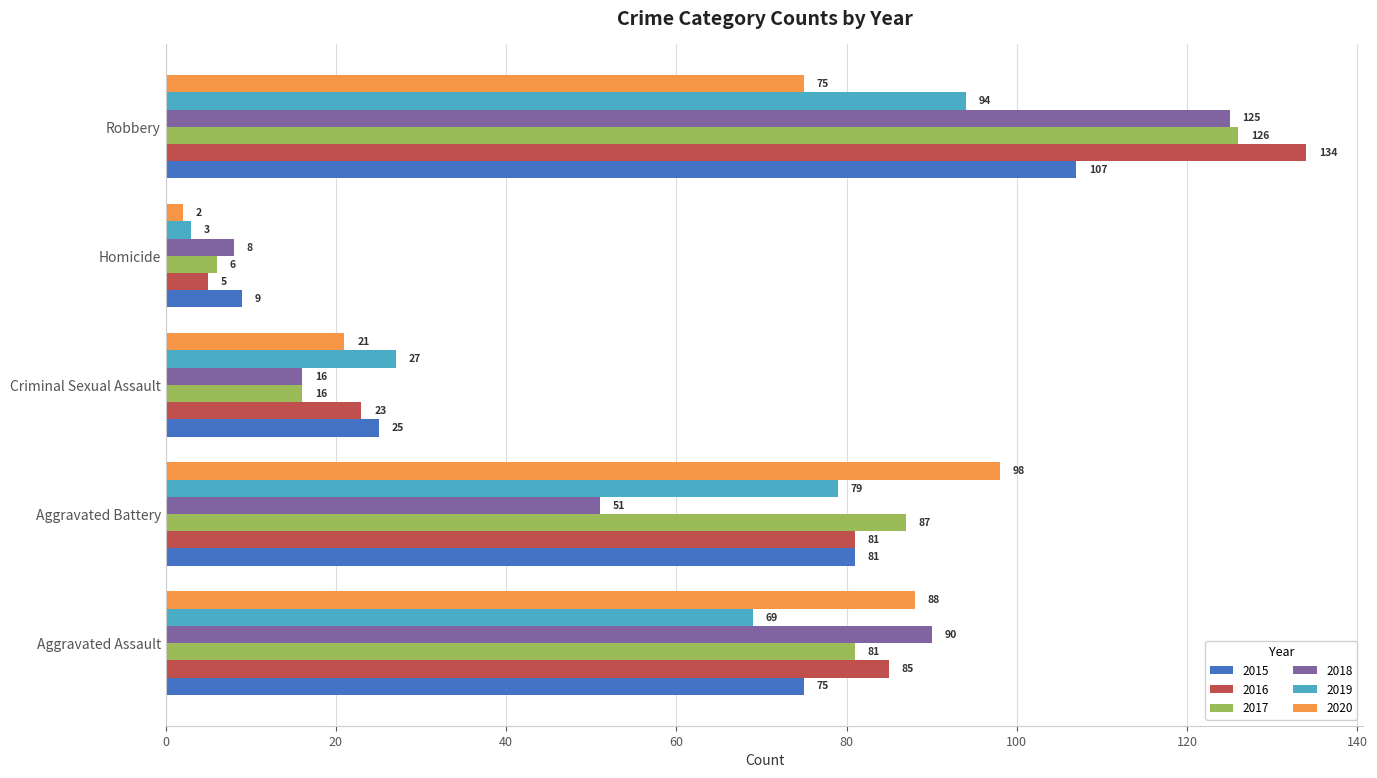

Between Aggravated Assault and Aggravated Battery, which series saw the biggest shift?

2018